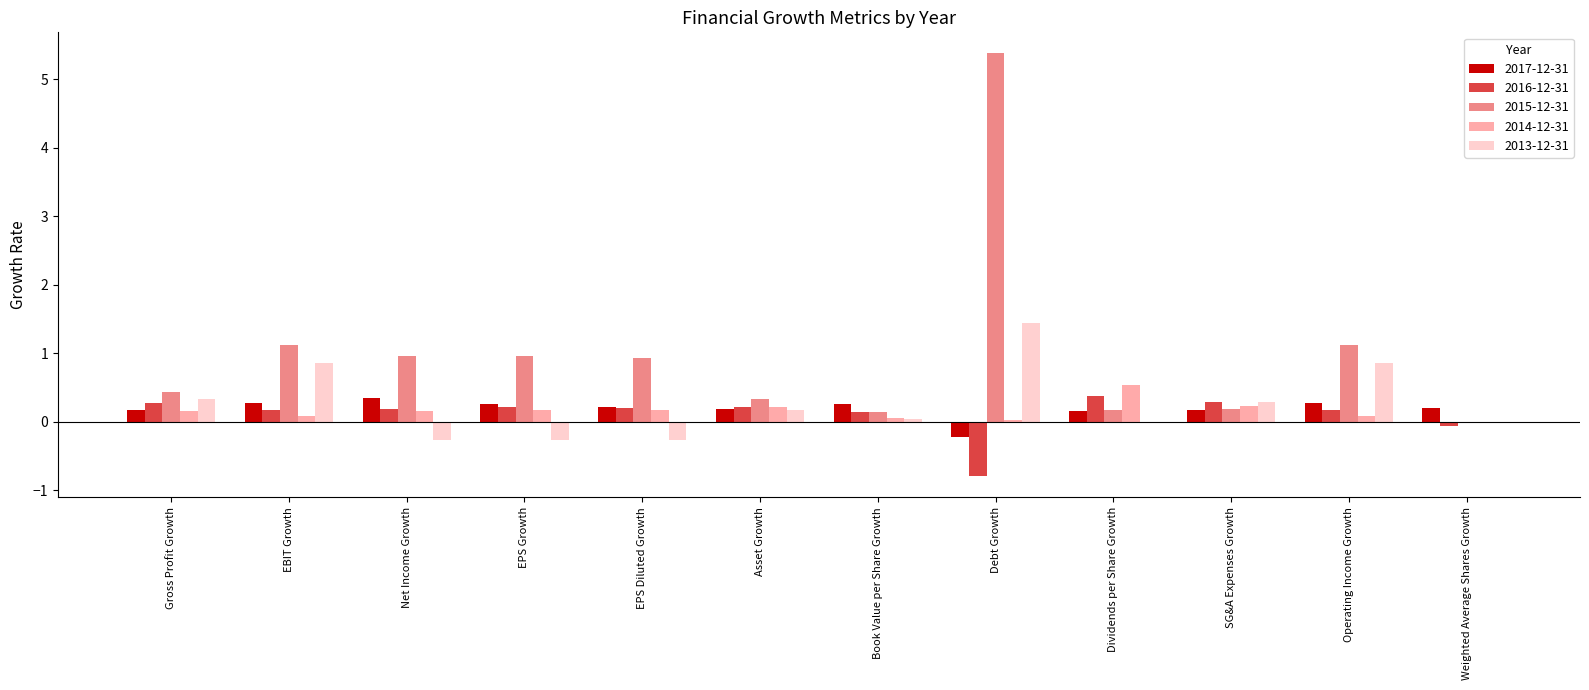

Which series has the widest spread of values?

2015-12-31